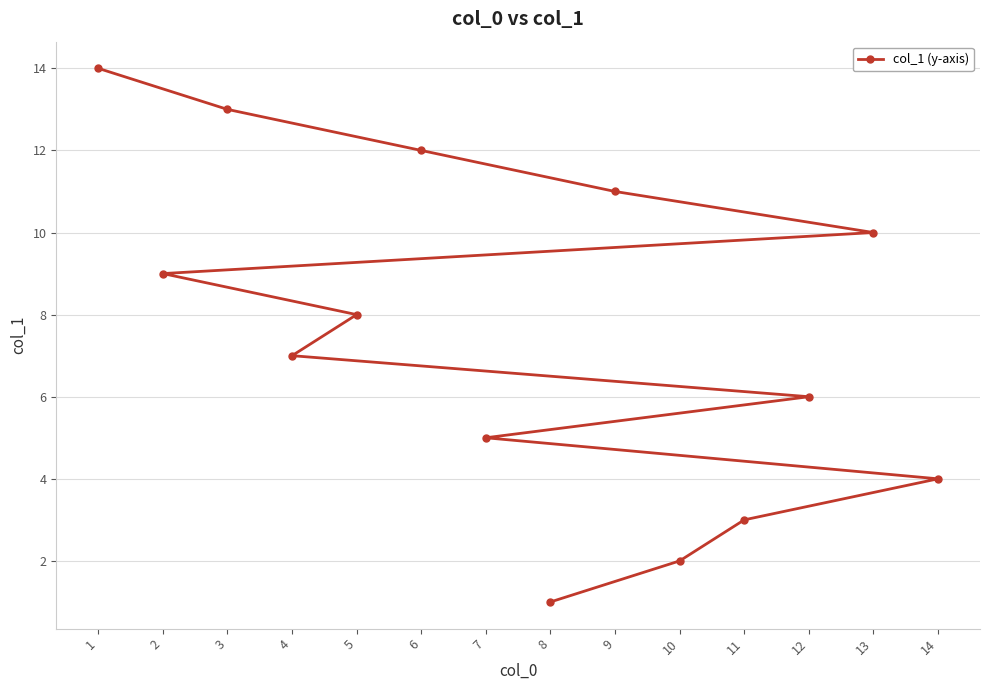

How many lines are shown in the chart?

1